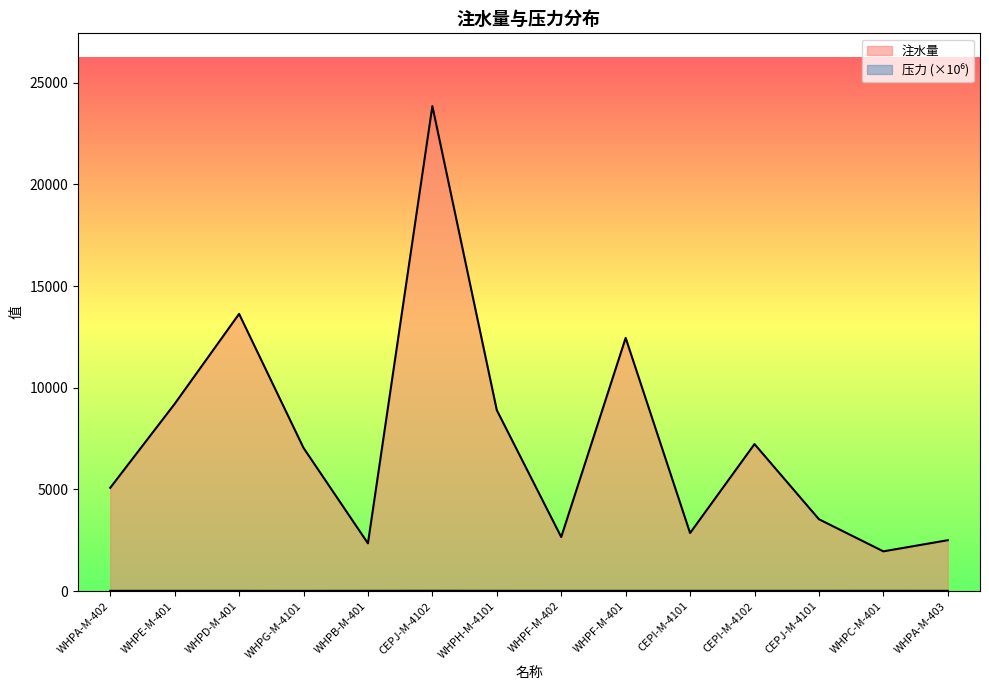

Which series has the largest total across all categories?

注水量